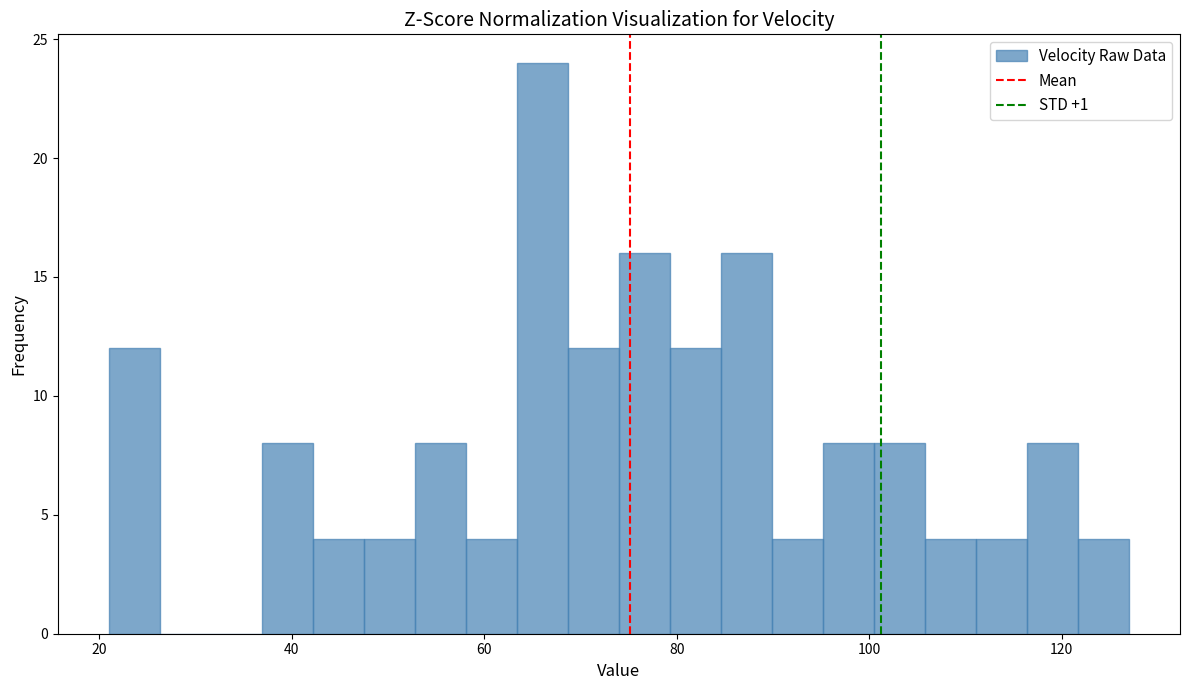

Around what value on the x-axis is the tallest bar? Give the approximate position of its centre, as read against the axis.

66